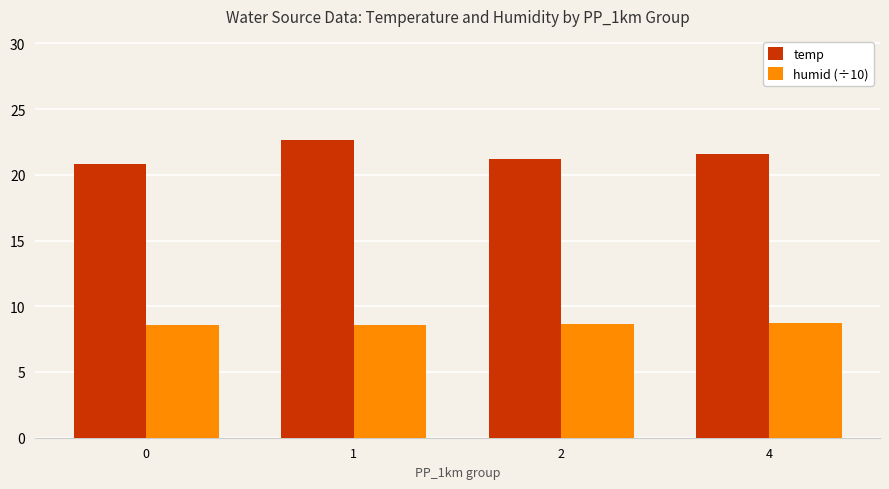

List the labels in order of temp value, largest first.

1, 4, 2, 0